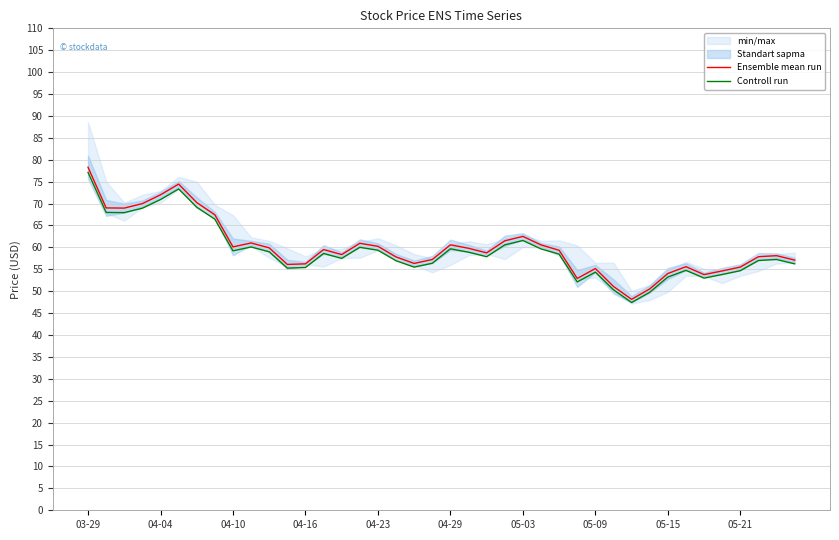

Does the chart display data point markers on the line(s)?

No